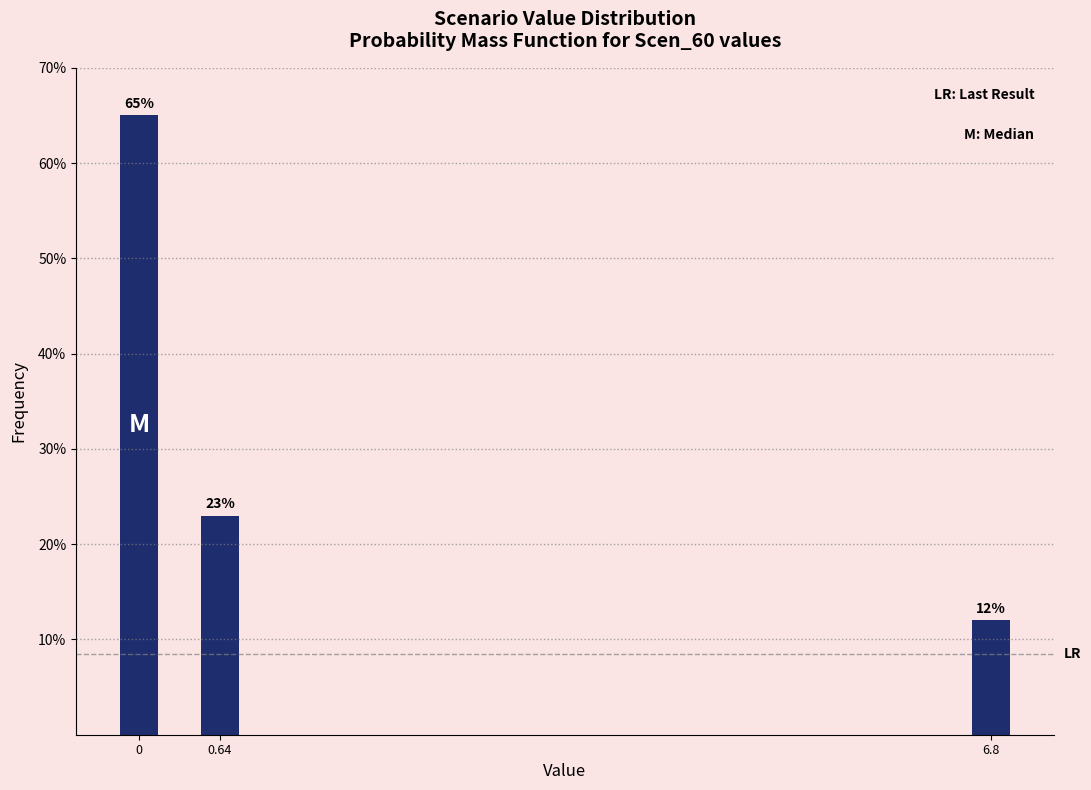

Reading left to right, list all the values displayed in this chart.

65	23	12